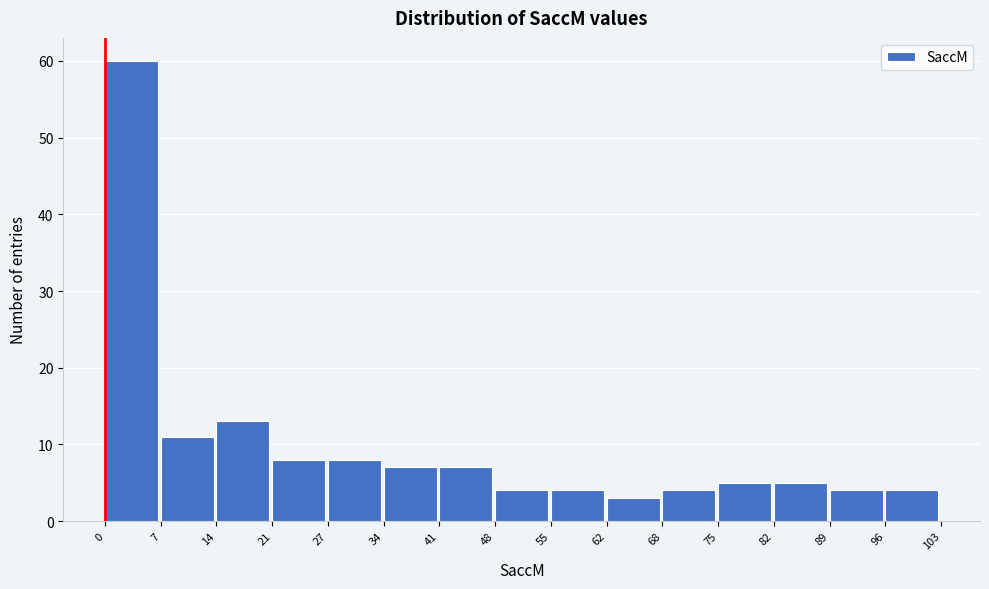

What is the height of the bar covering 21 to 27 on the x-axis? The values are not printed on the chart, so give them approximately, as read against the axis.

8